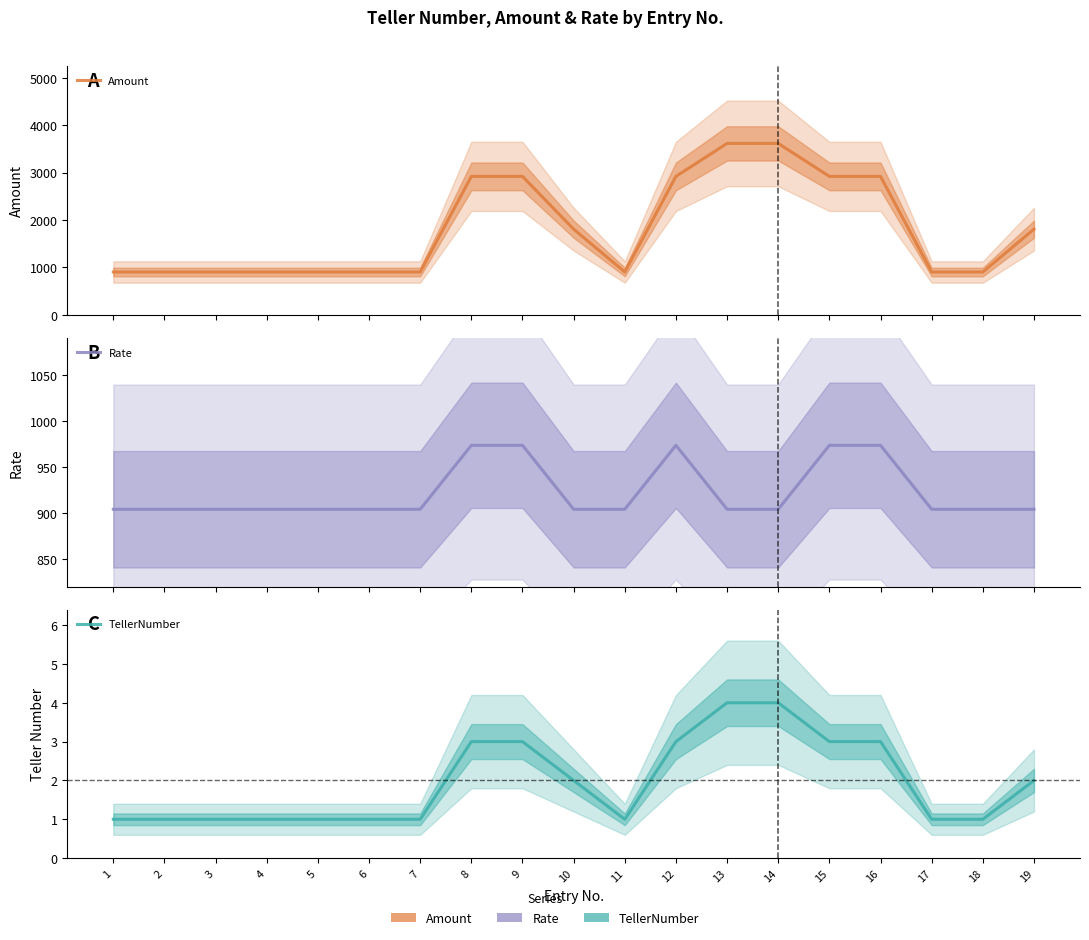

True or false: TellerNumber has a value of 1.0 at 11.

True